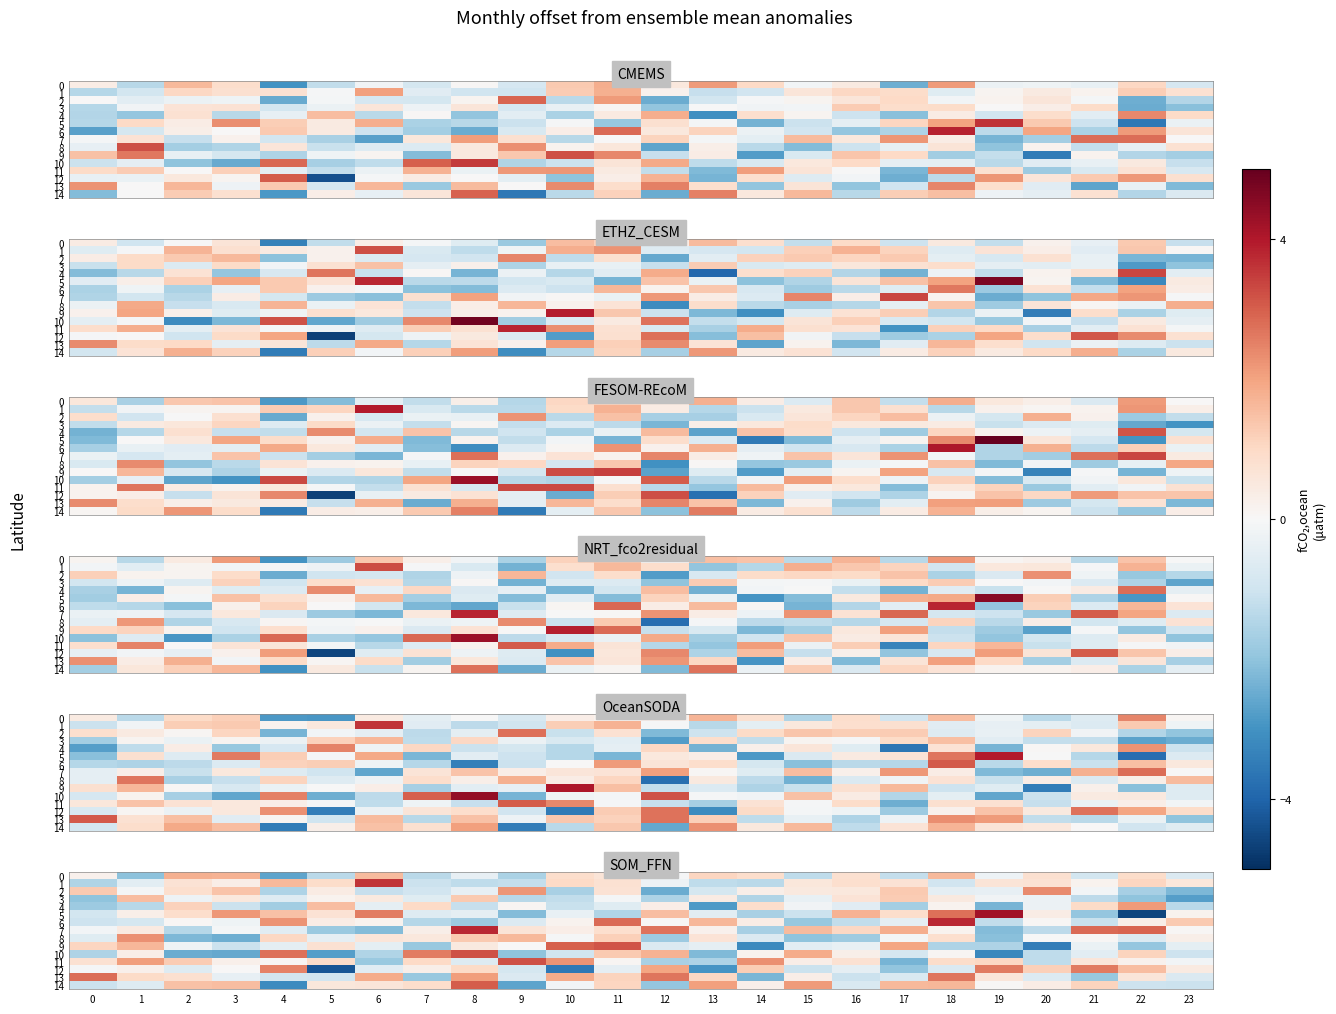

How many values in 13 are below zero?

11